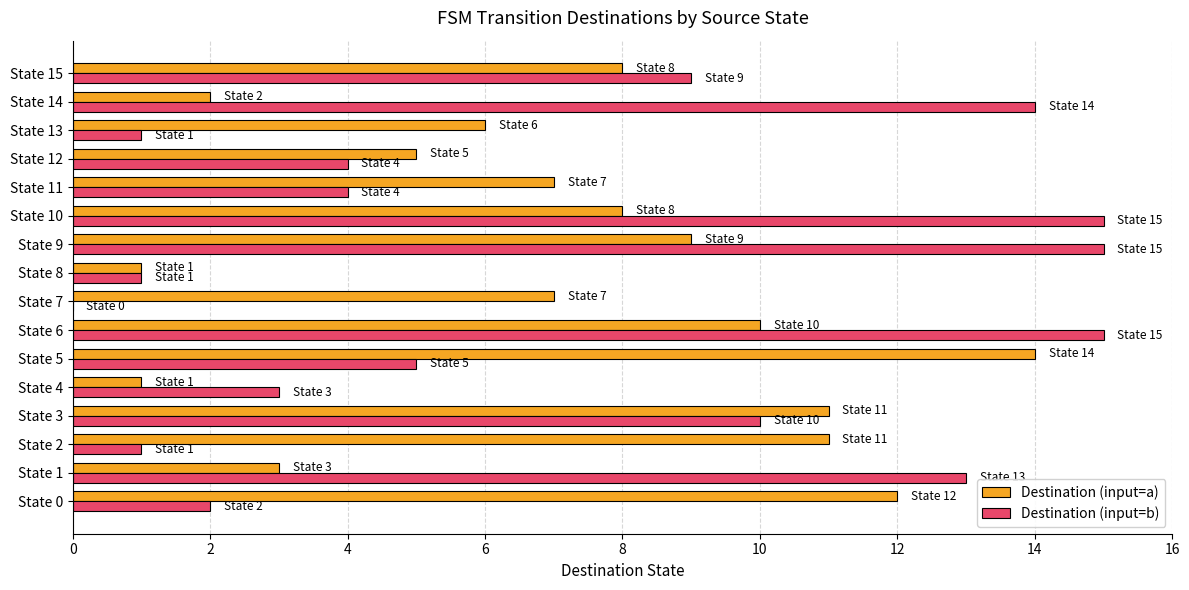

Between State 1 and State 9, which series saw the biggest shift?

Destination (input=a)